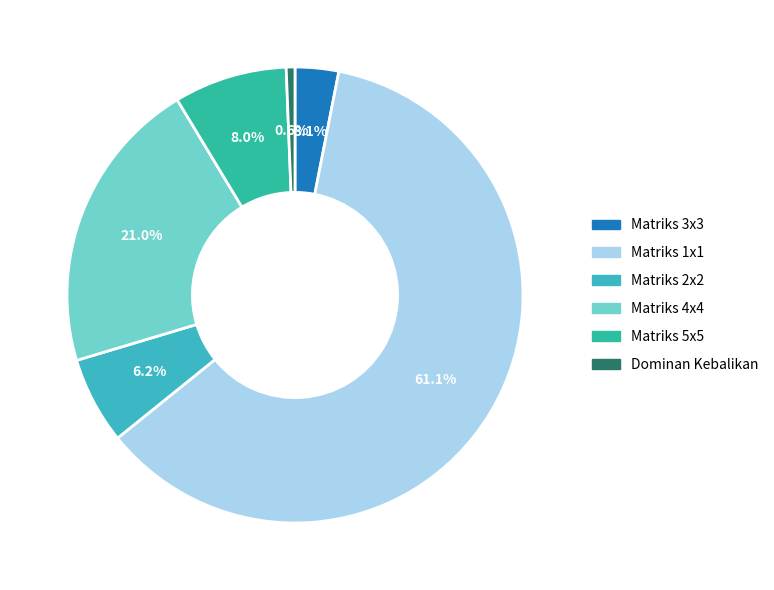

Which category accounts for the majority?

Matriks 1x1